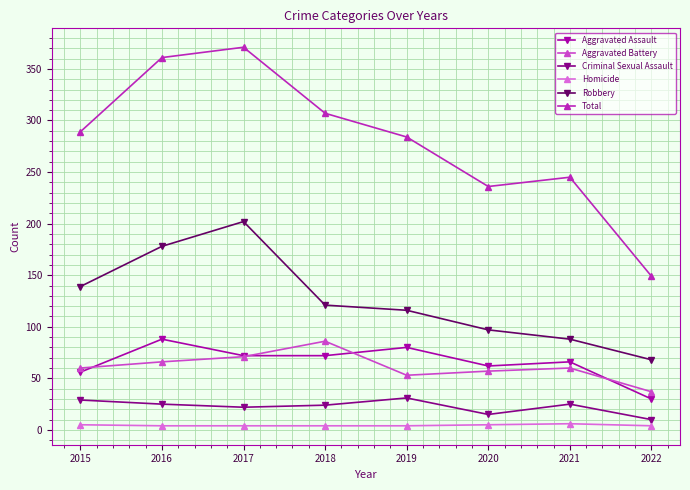

What is the lowest value of the Aggravated Assault series?

30